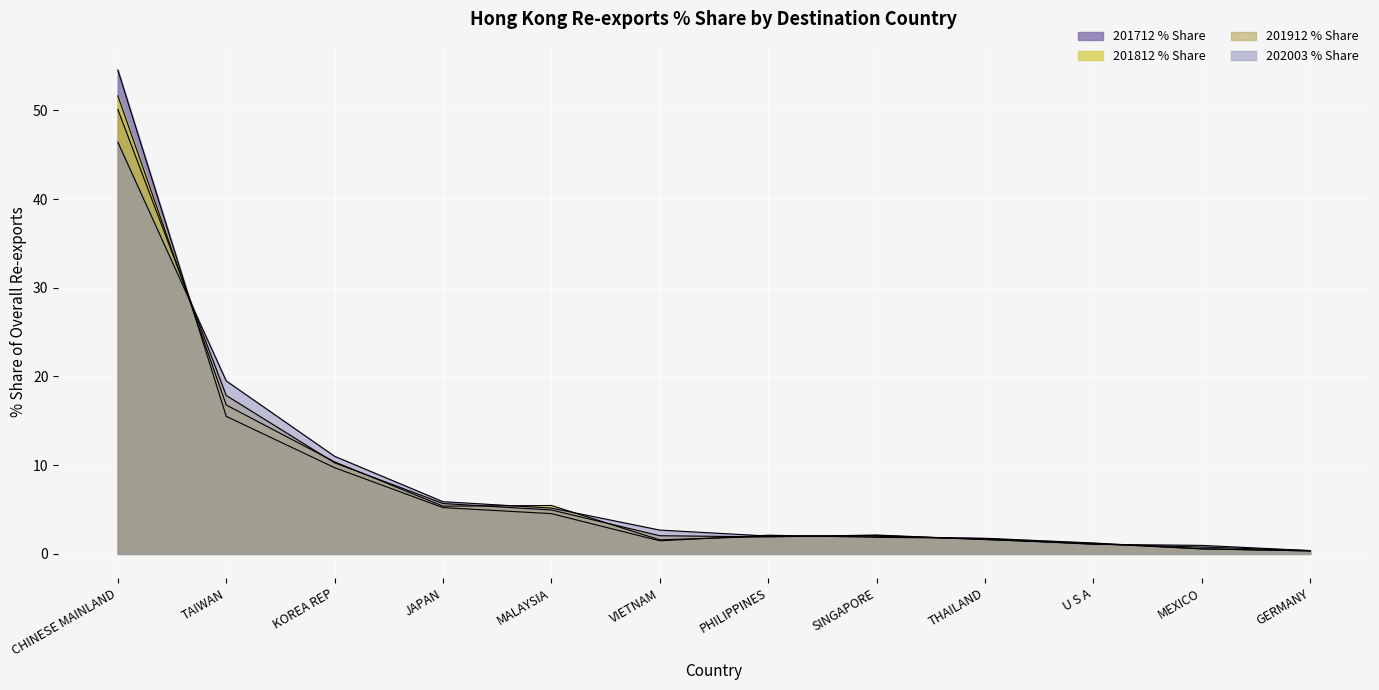

What is the minimum value shown in the chart?

0.3